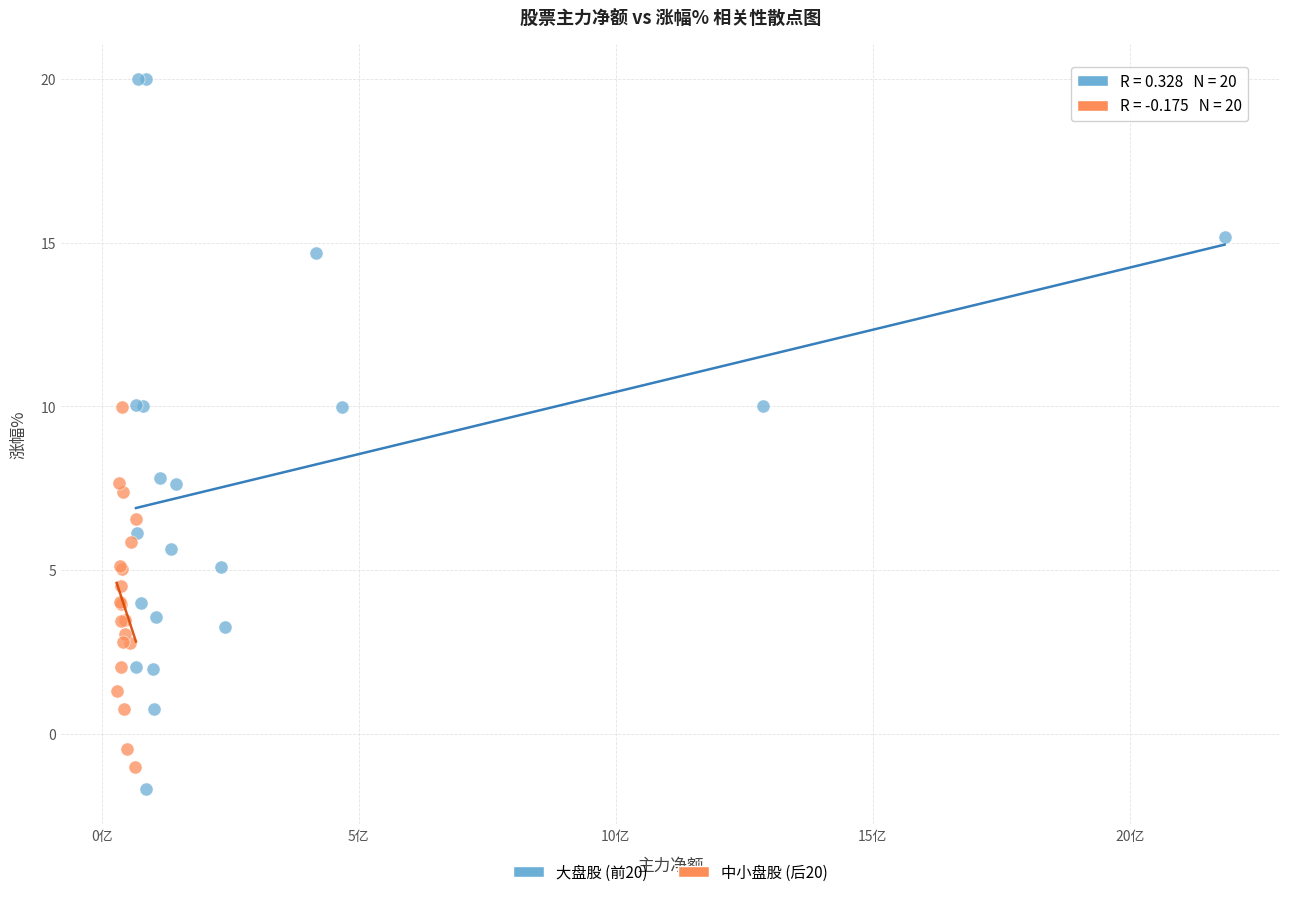

Which series contains the lowest Y value?

大盘股 (前20)